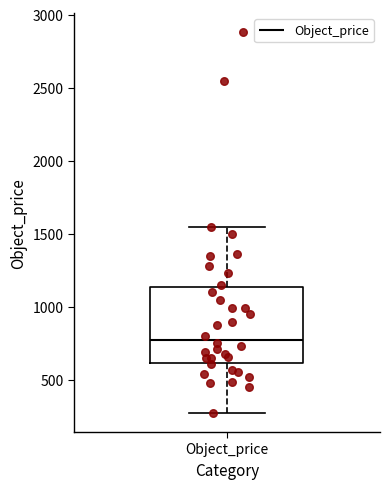

Read this box plot against the y-axis: the position of the median line, the range covered by the box, and the ends of both whiskers. The values are not printed on the chart, so give them approximately, as read against the axis.

median 800, box 600 to 1150, whiskers 300 to 1550